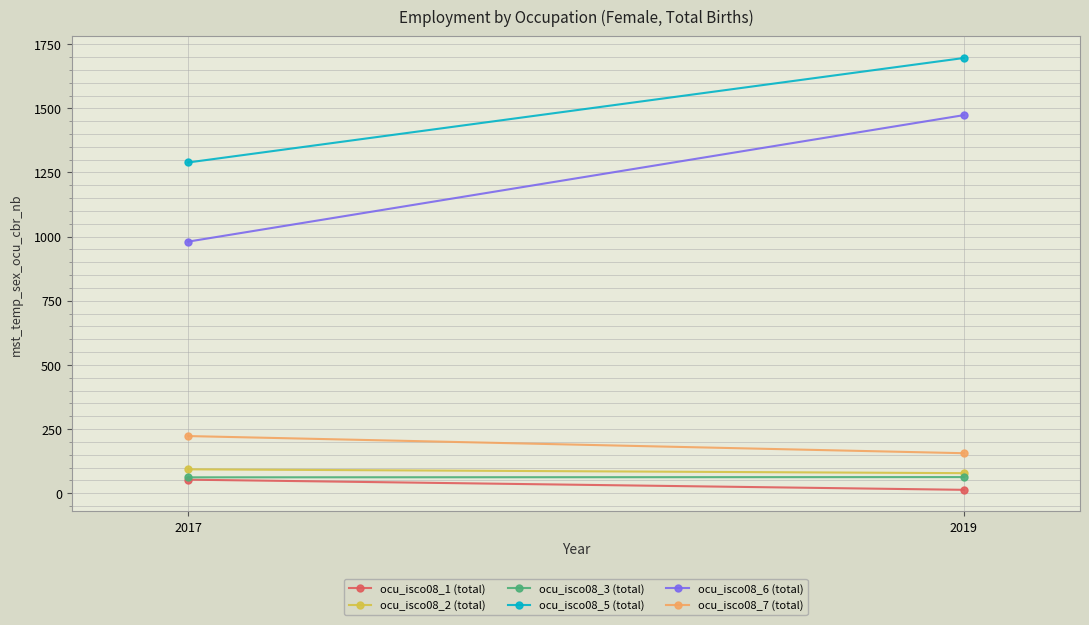

What is the sum of the ocu_isco08_7 (total) values at 2019 and 2017?

379.0